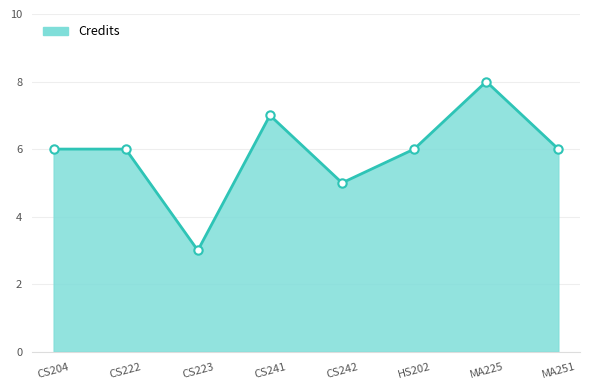

Count the values in the range 6 to 7.

5